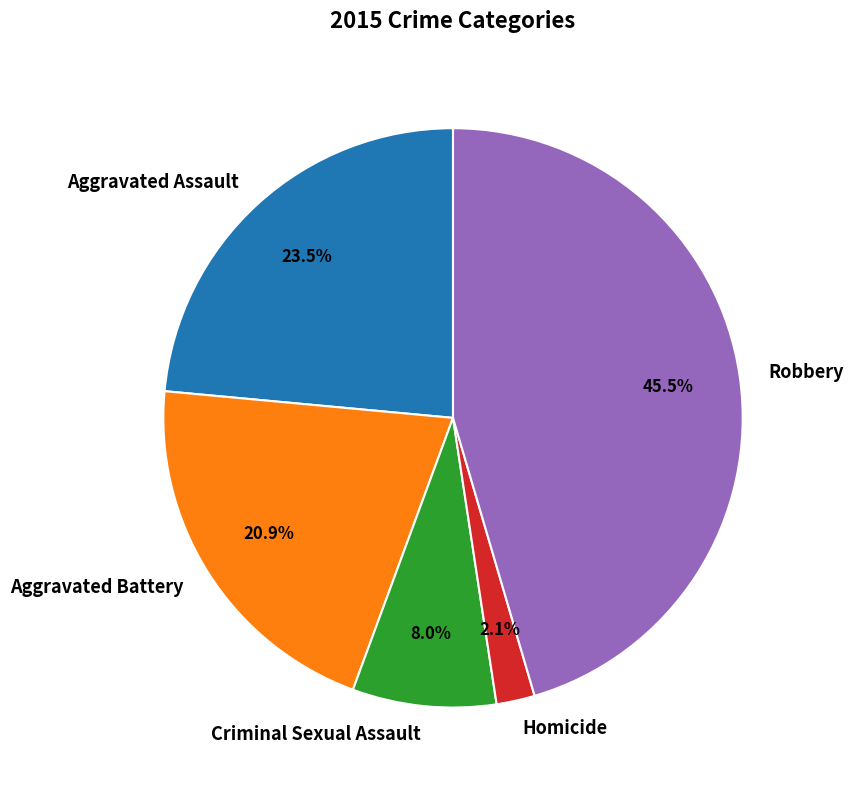

How many slices are in this pie chart?

5